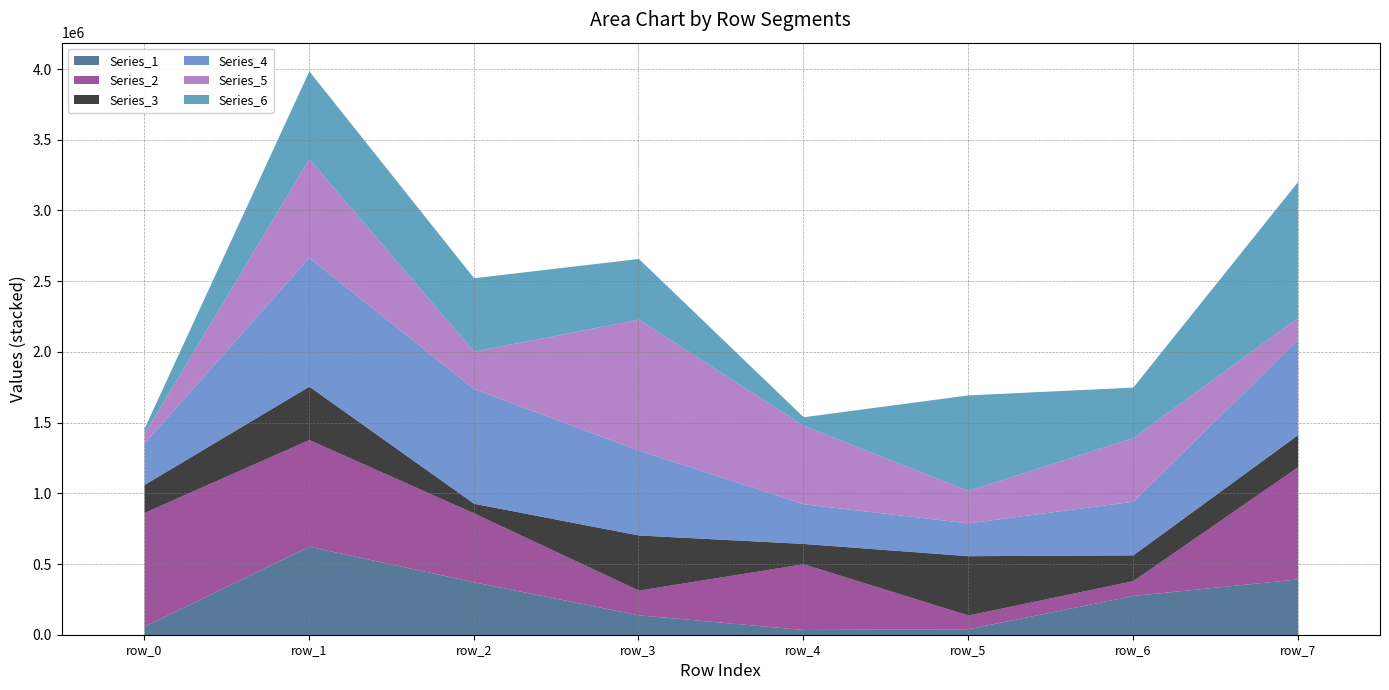

Which has a higher value, row_5 or row_1?

row_1